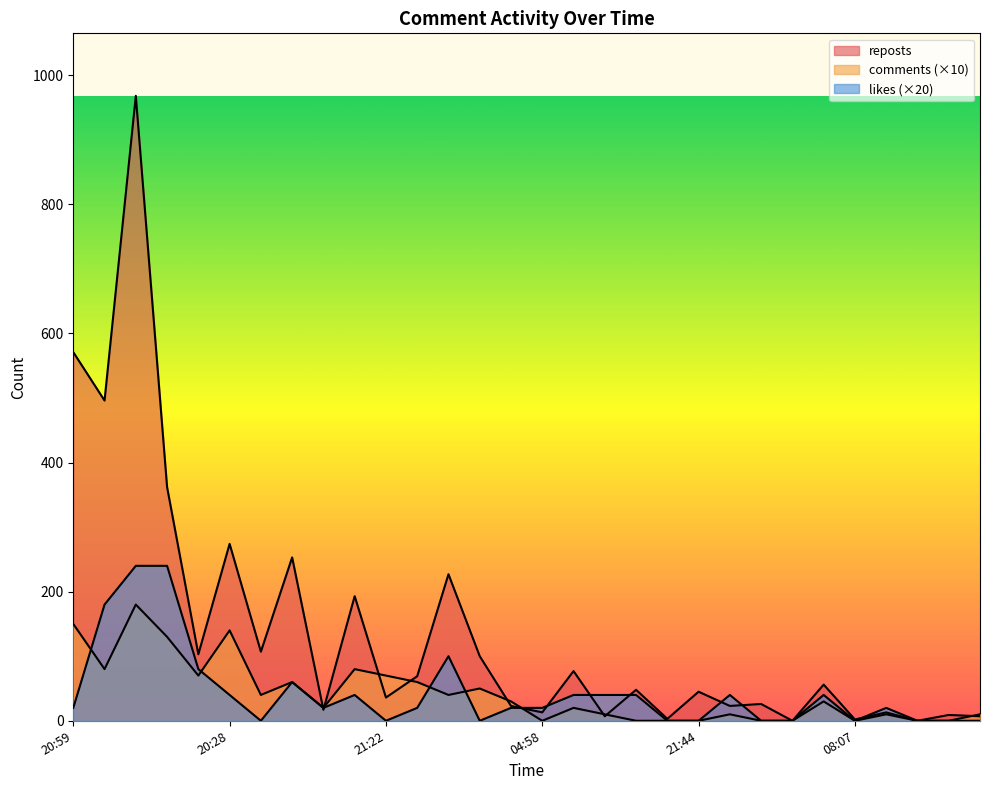

Reading right to left, list all the values displayed in this chart.

likes: 0	0	0	20	0	40	0	0	40	0	0	40	40	40	20	20	0	100	20	0	40	20	60	0	40	80	240	240	180	20
reposts: 7	9	0	13	2	56	0	26	23	45	3	48	7	77	13	23	100	227	69	36	193	17	253	107	274	103	362	968	496	571
comments: 10	0	0	10	0	30	0	0	10	0	0	0	10	20	0	30	50	40	60	70	80	20	60	40	140	70	130	180	80	150